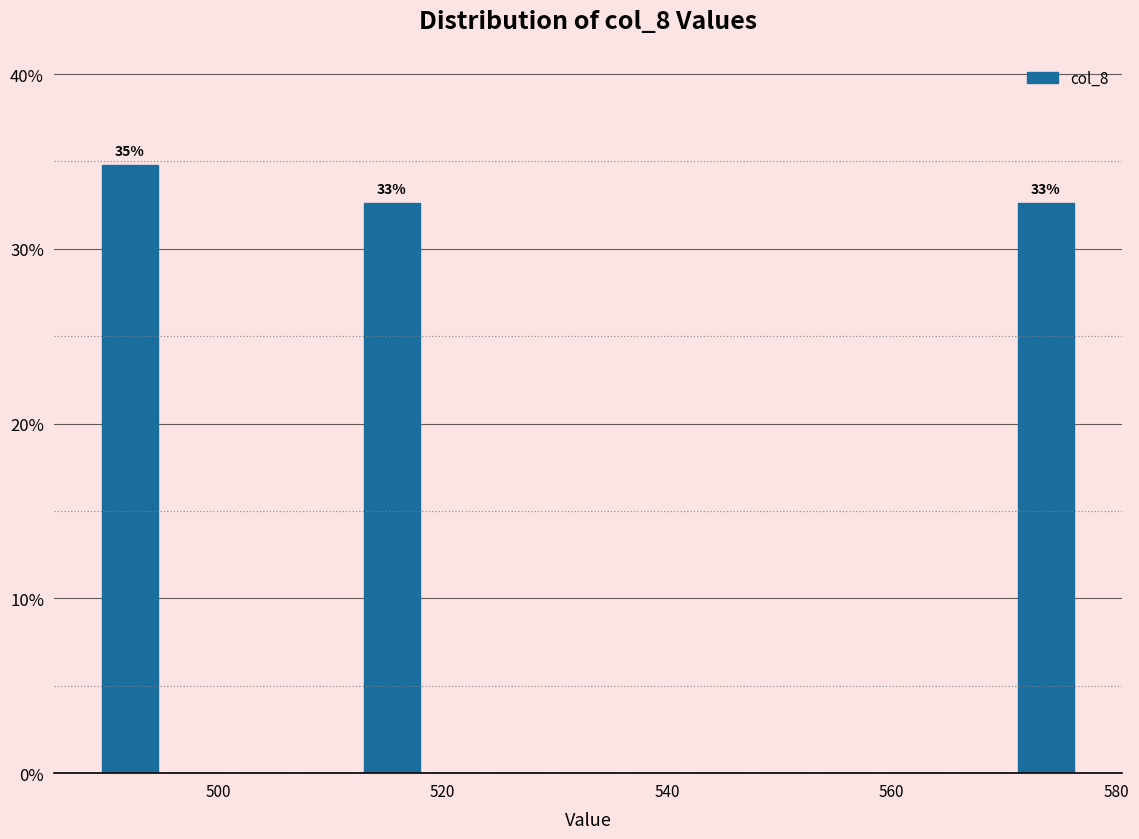

Around what value on the x-axis is the tallest bar? Give the approximate position of its centre, as read against the axis.

492